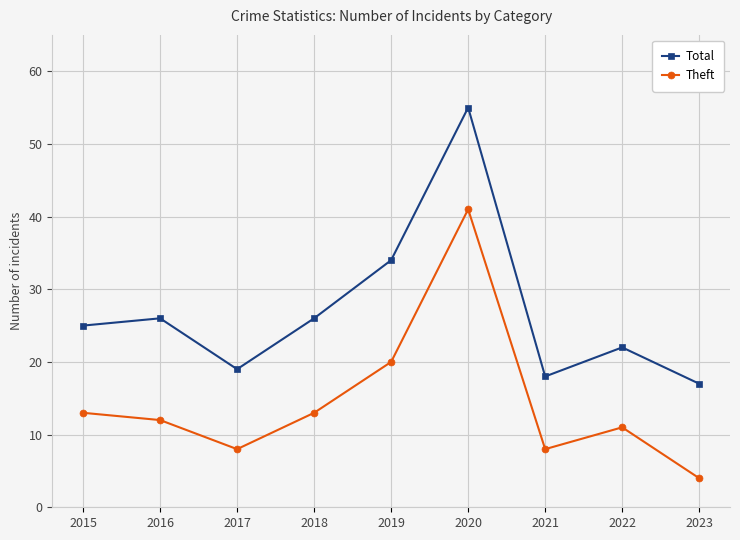

Which category has the highest value in the Theft series?

2020